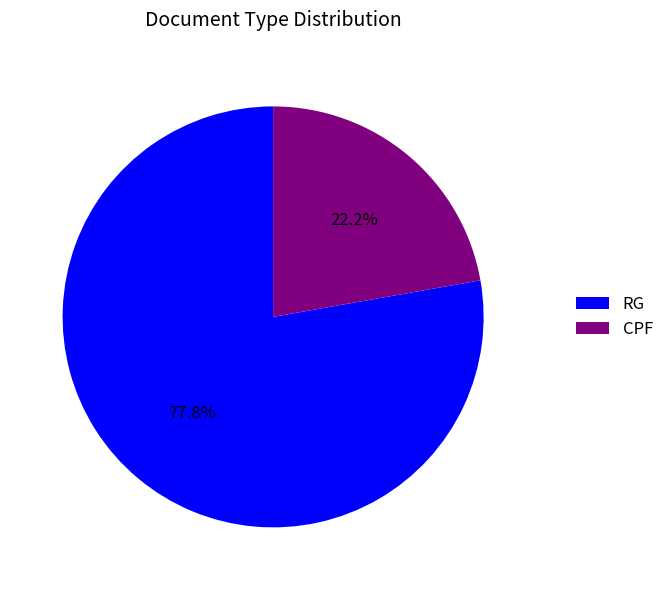

What portion of the pie excludes CPF?

77.8%